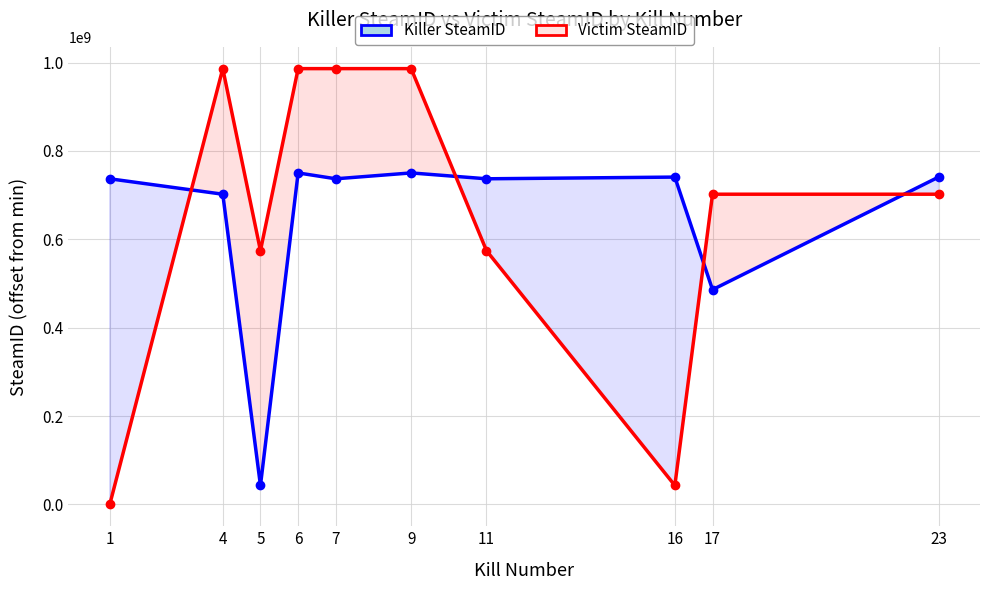

Which series has the widest spread of values?

Victim SteamID